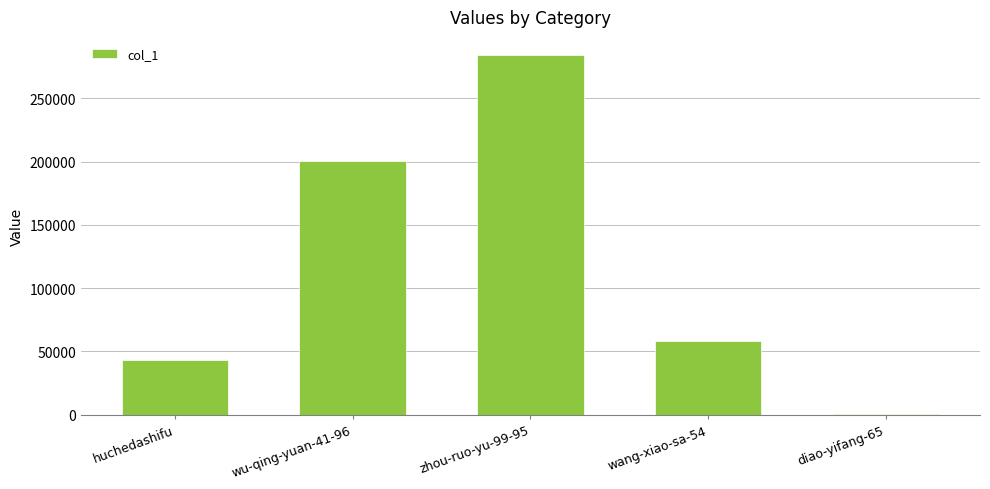

Reading left to right, transcribe all the data shown in this chart.

huchedashifu=42892	wu-qing-yuan-41-96=200519	zhou-ruo-yu-99-95=284266	wang-xiao-sa-54=58417	diao-yifang-65=848